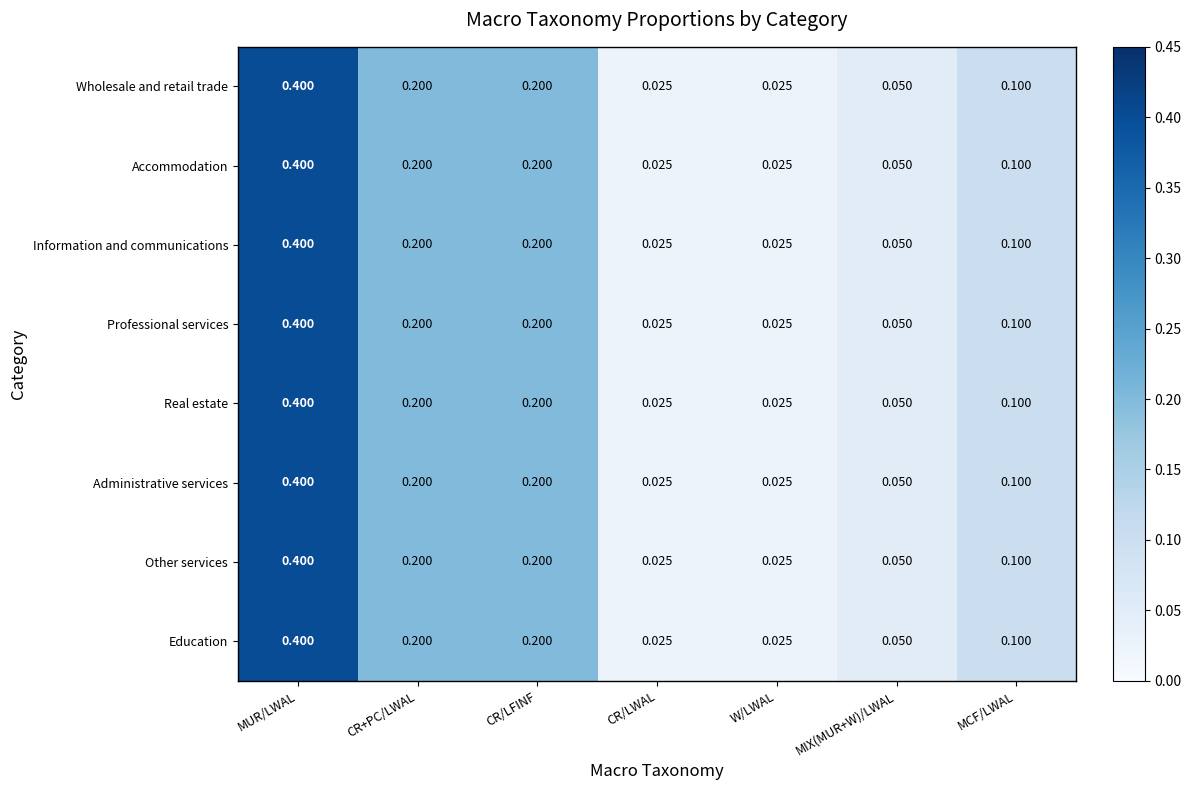

At how many categories does at least one series exceed 0?

7